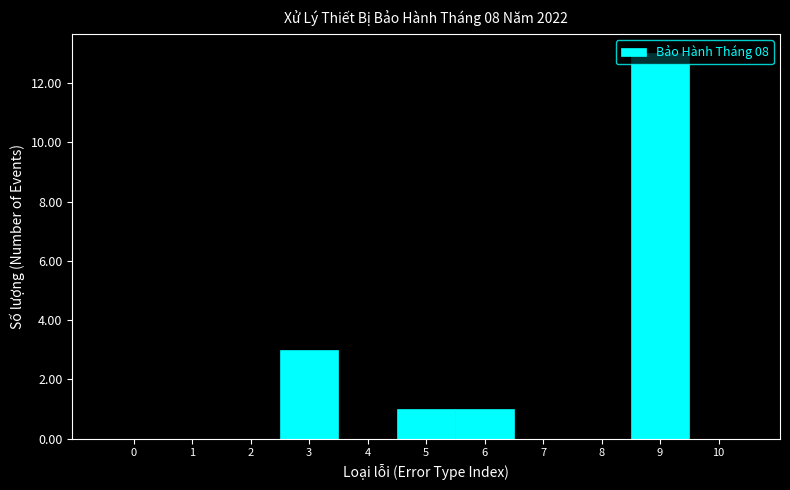

What is the height of the bar covering 4.5 to 5.5 on the x-axis? The values are not printed on the chart, so give them approximately, as read against the axis.

1